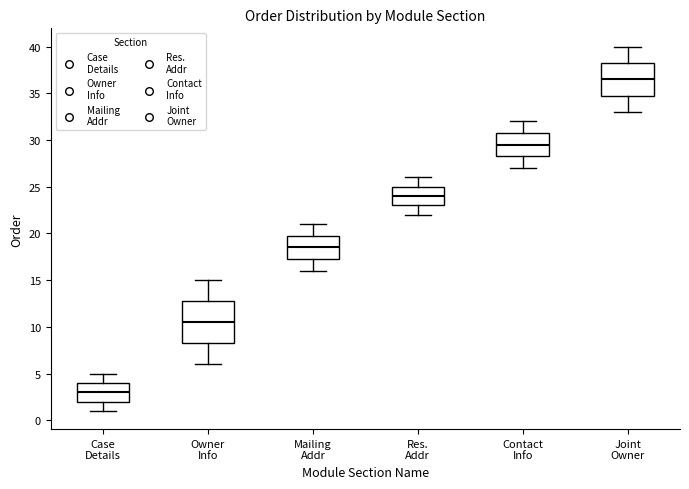

Reading left to right, read every box against the y-axis: the position of its median line, the range the box covers, and the ends of its whiskers. The values are not printed on the chart, so give them approximately, as read against the axis.

Case Details: median 3.0, box 2.0 to 4.0, whiskers 1.0 to 5.0
Owner Info: median 10.5, box 8.5 to 13.0, whiskers 6.0 to 15.0
Mailing Addr: median 18.5, box 17.5 to 20.0, whiskers 16.0 to 21.0
Res. Addr: median 24.0, box 23.0 to 25.0, whiskers 22.0 to 26.0
Contact Info: median 29.5, box 28.5 to 31.0, whiskers 27.0 to 32.0
Joint Owner: median 36.5, box 35.0 to 38.5, whiskers 33.0 to 40.0